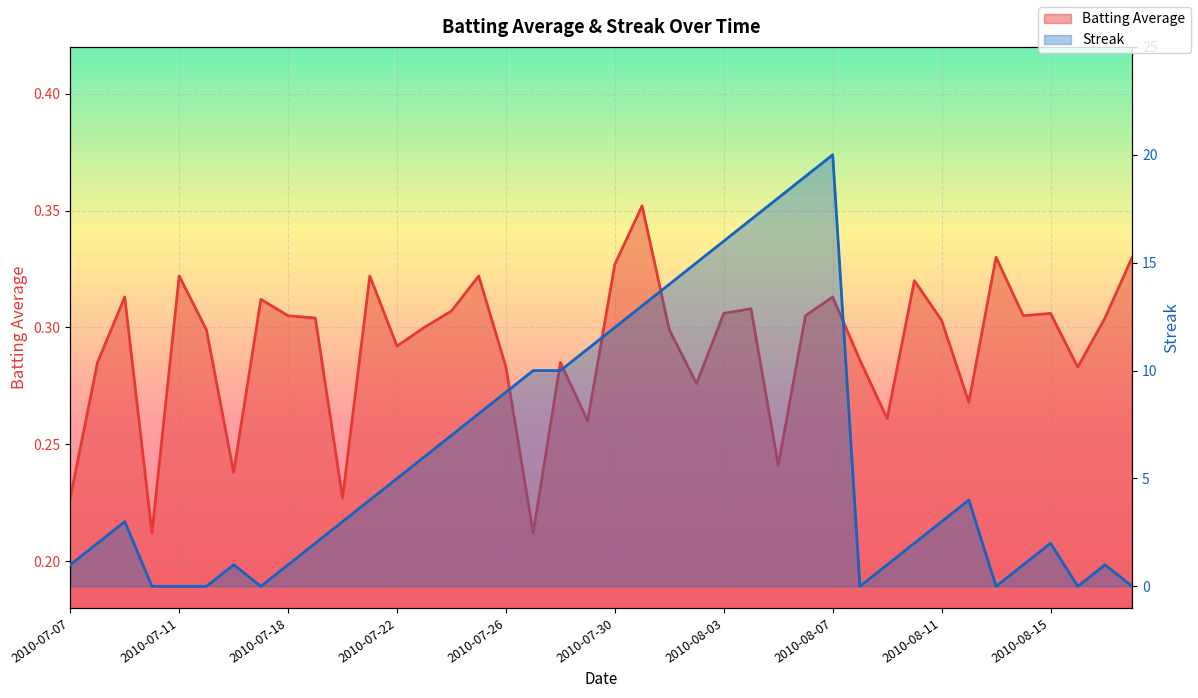

Where is Streak nearest to the value 10?

2010-07-27